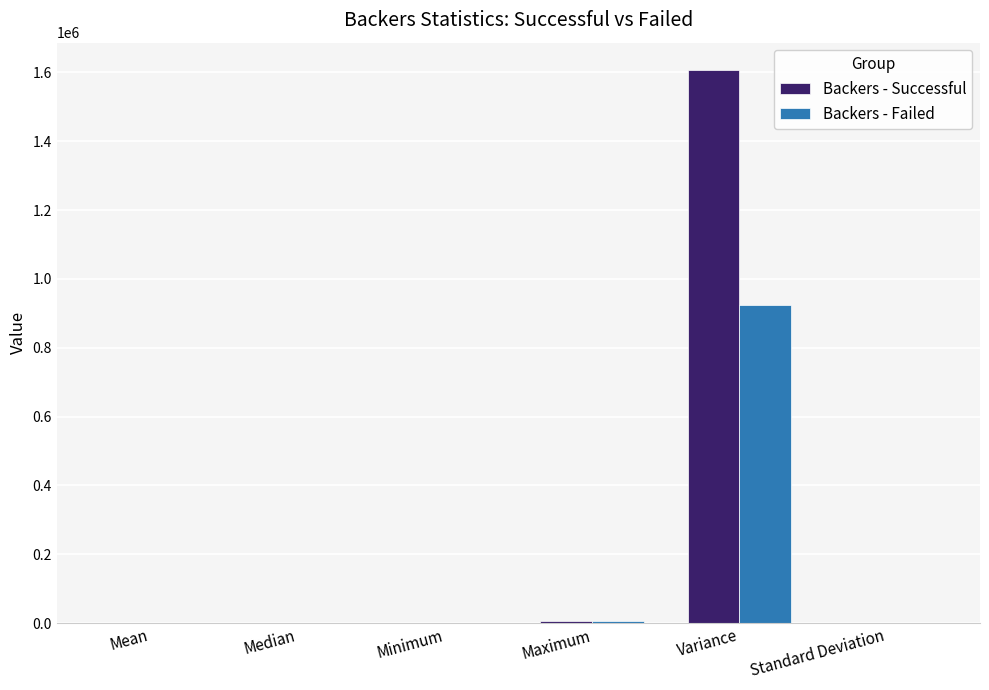

What is the spread (max minus min) of values at Standard Deviation?

306.1